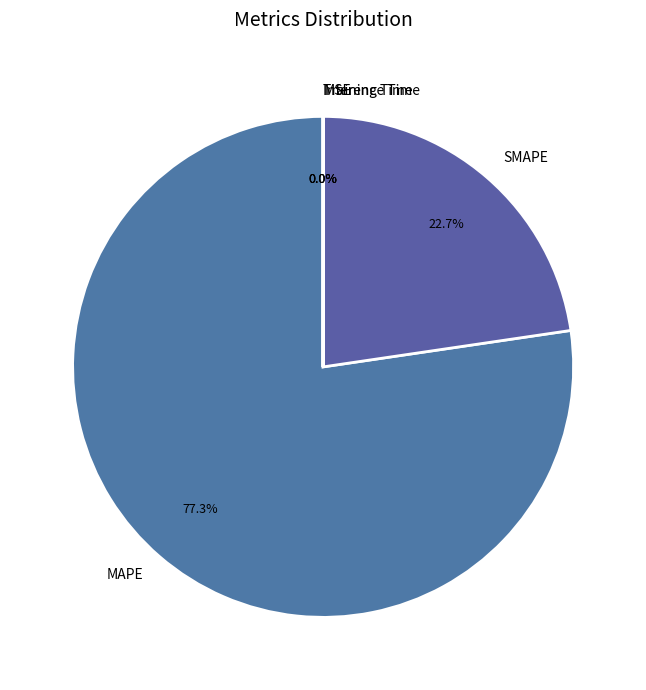

Which slice represents more than half of the pie?

MAPE